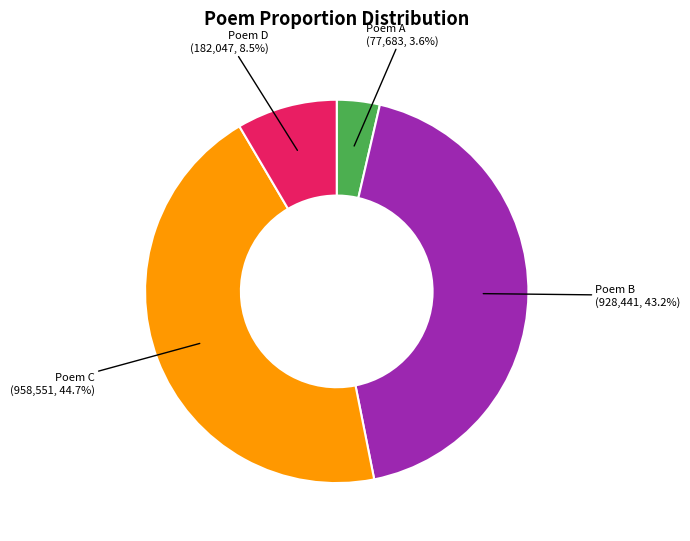

Does any single category account for the majority?

No